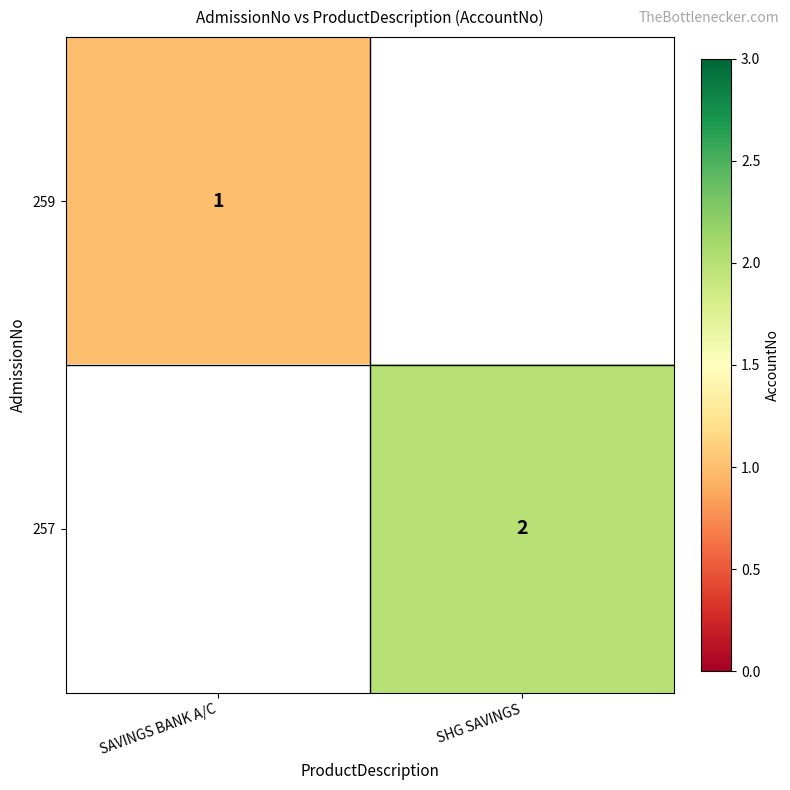

Is it true that 257 equals 2.8 at SHG SAVINGS?

False